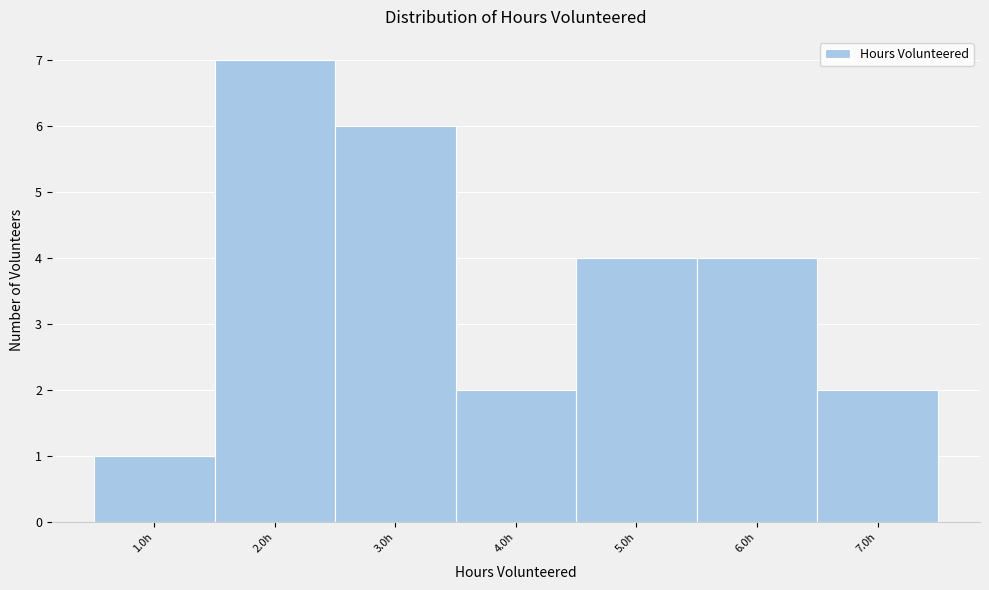

Over which range of the x-axis is the bar tallest?

1.5 to 2.5